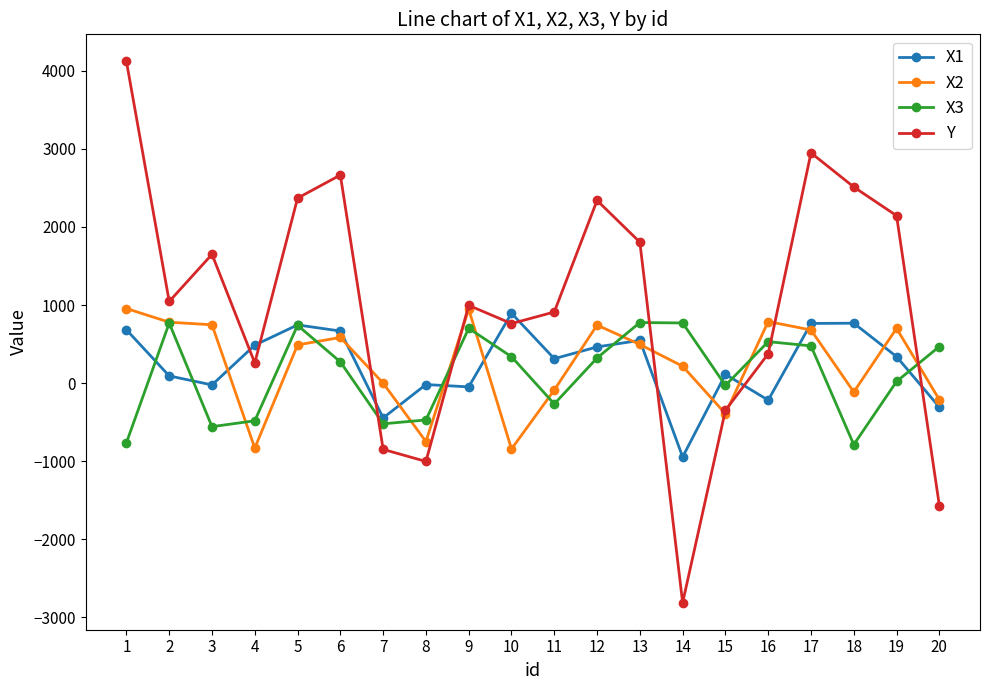

What is the sum of the X1 values at 4 and 16?

268.3